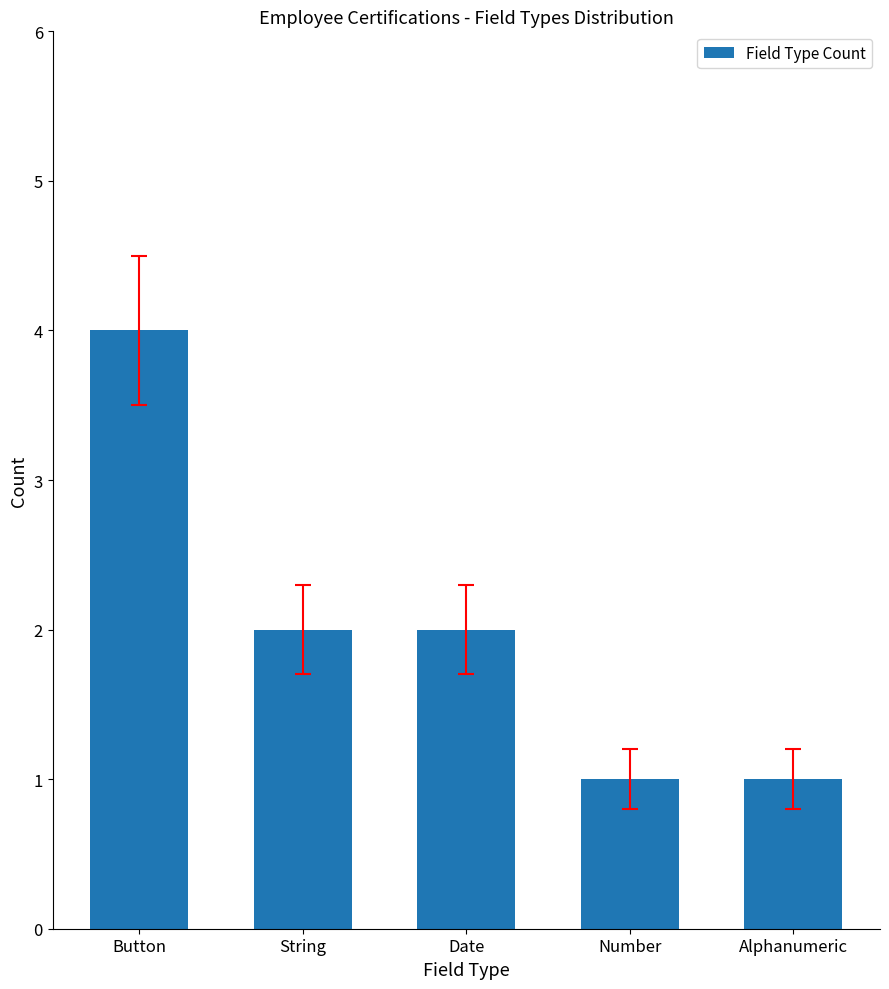

Count the values in the range 1 to 2.

4